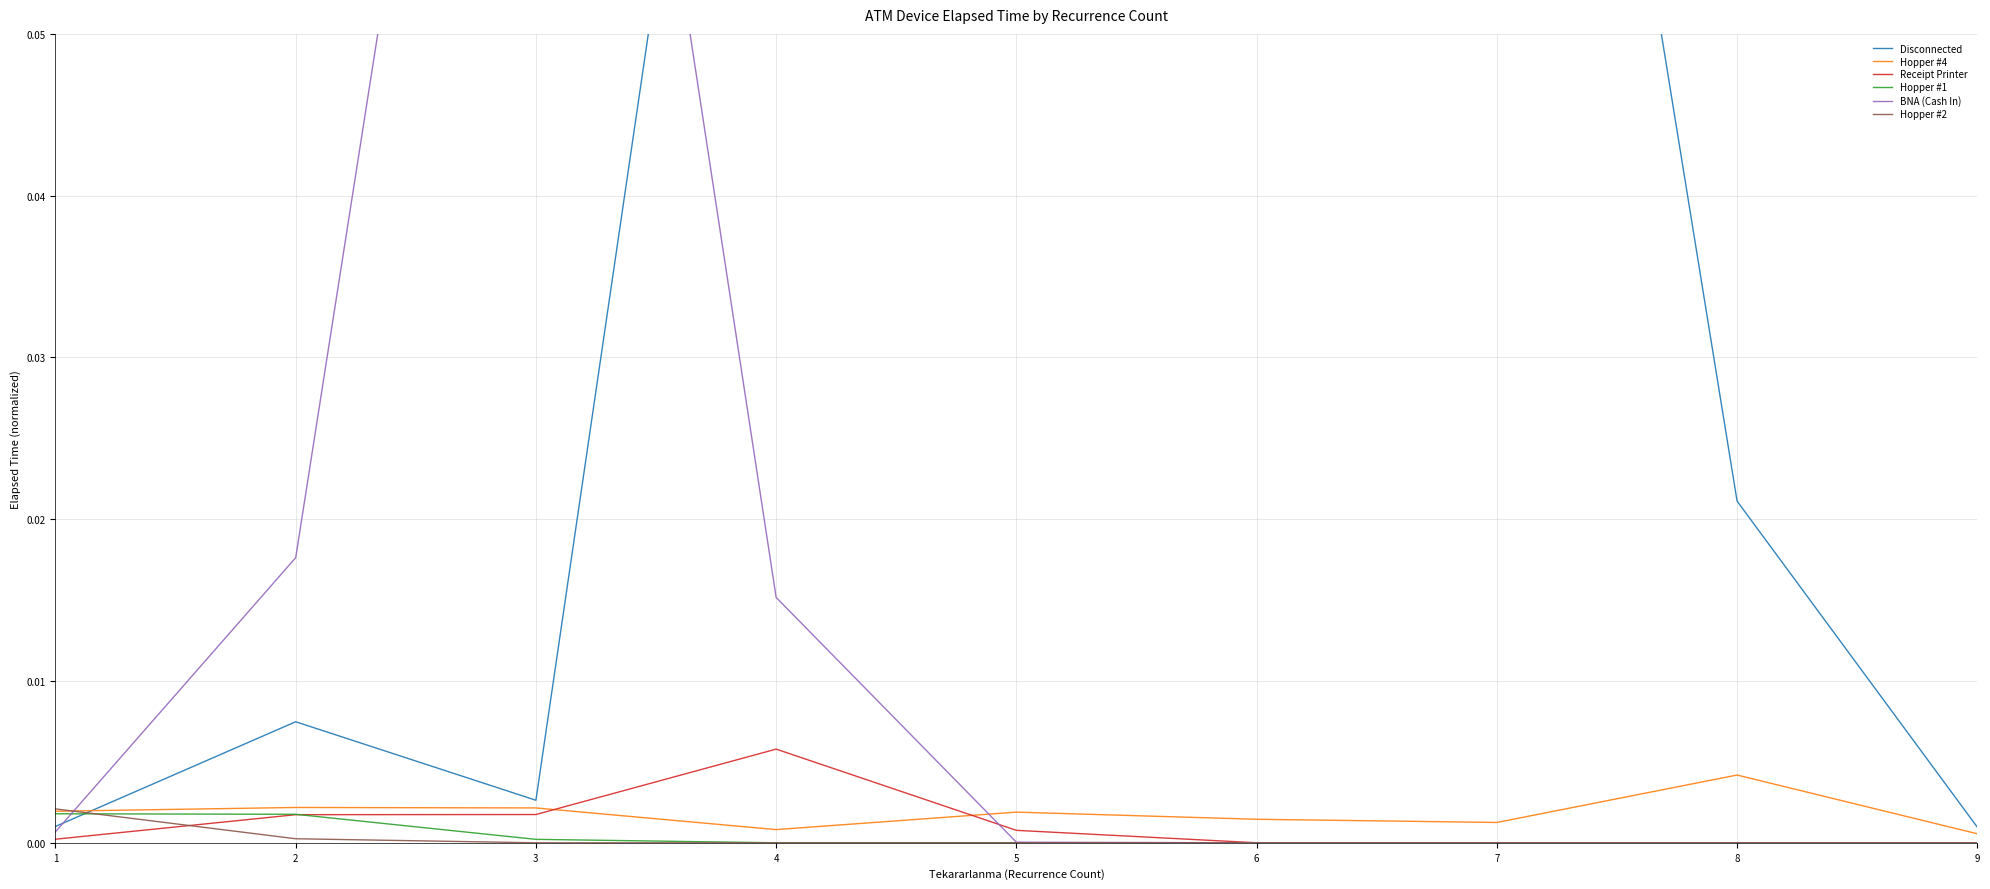

Which category has the highest value in the Hopper #2 series?

1